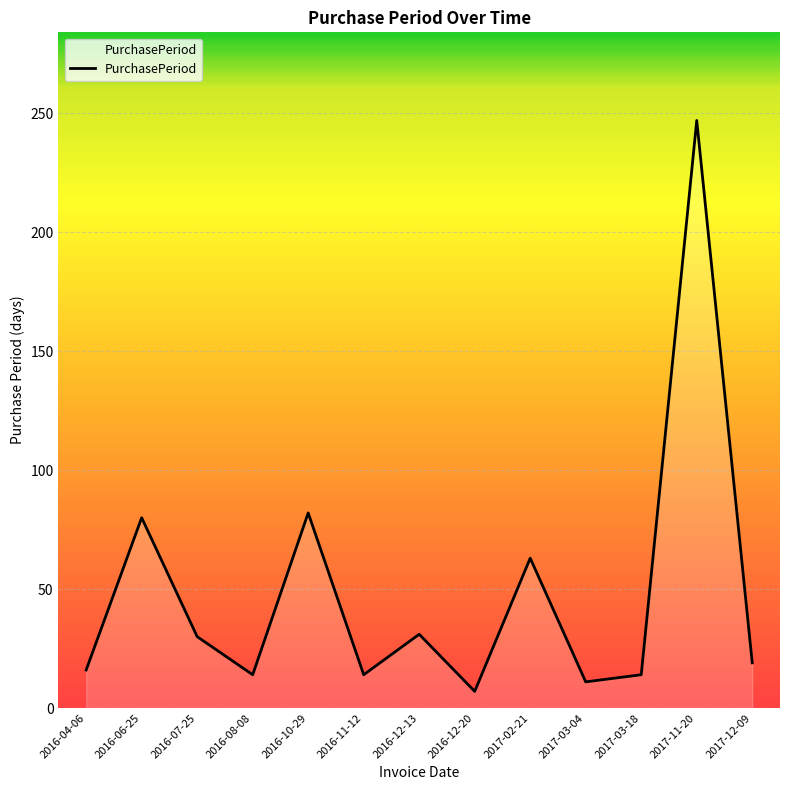

What is the difference between the values at 2017-02-21 and 2016-12-20?

56